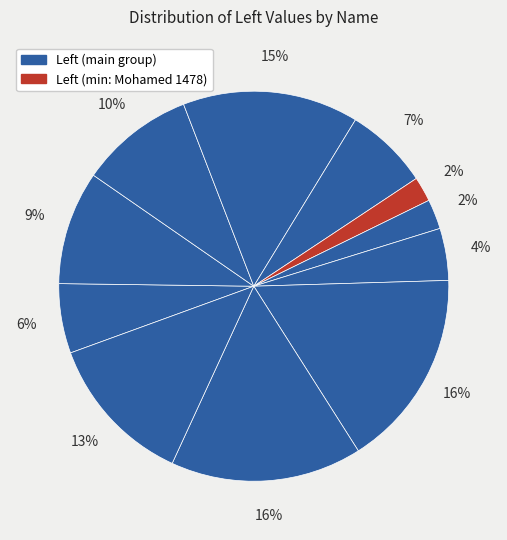

How many slices are in this pie chart?

11